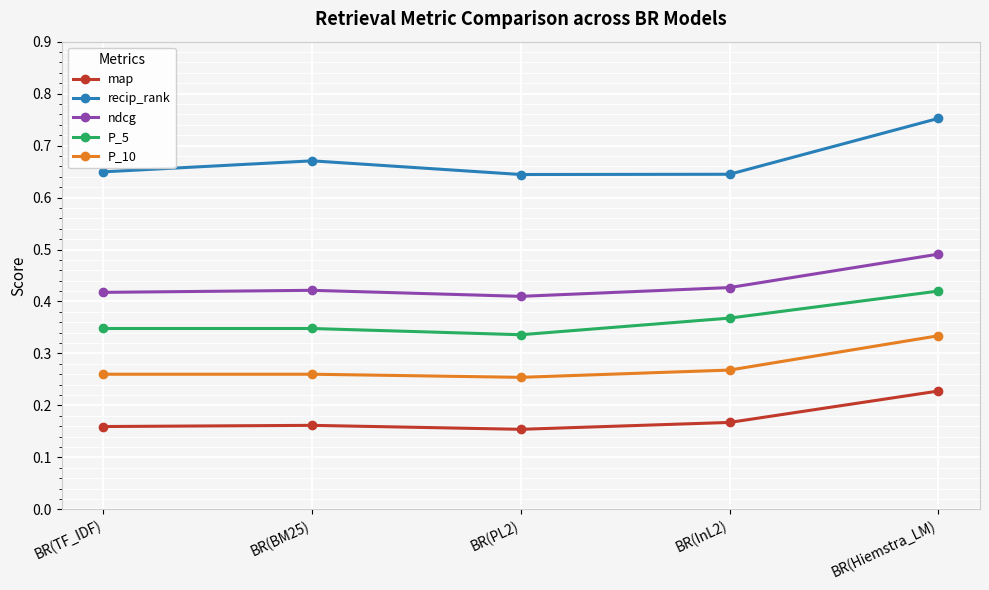

At which category does map reach its first local valley?

BR(PL2)